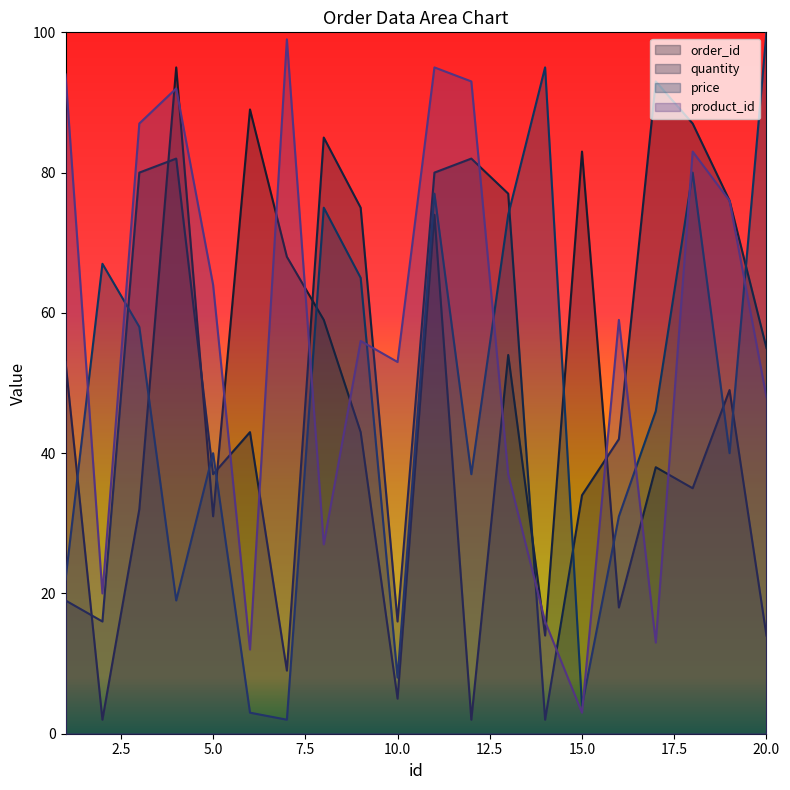

How many intersections are there between product_id and price?

9